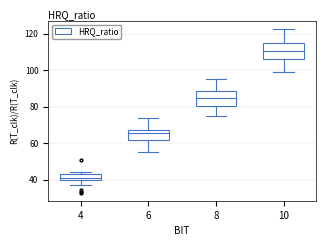

Which box has the highest median line?

10